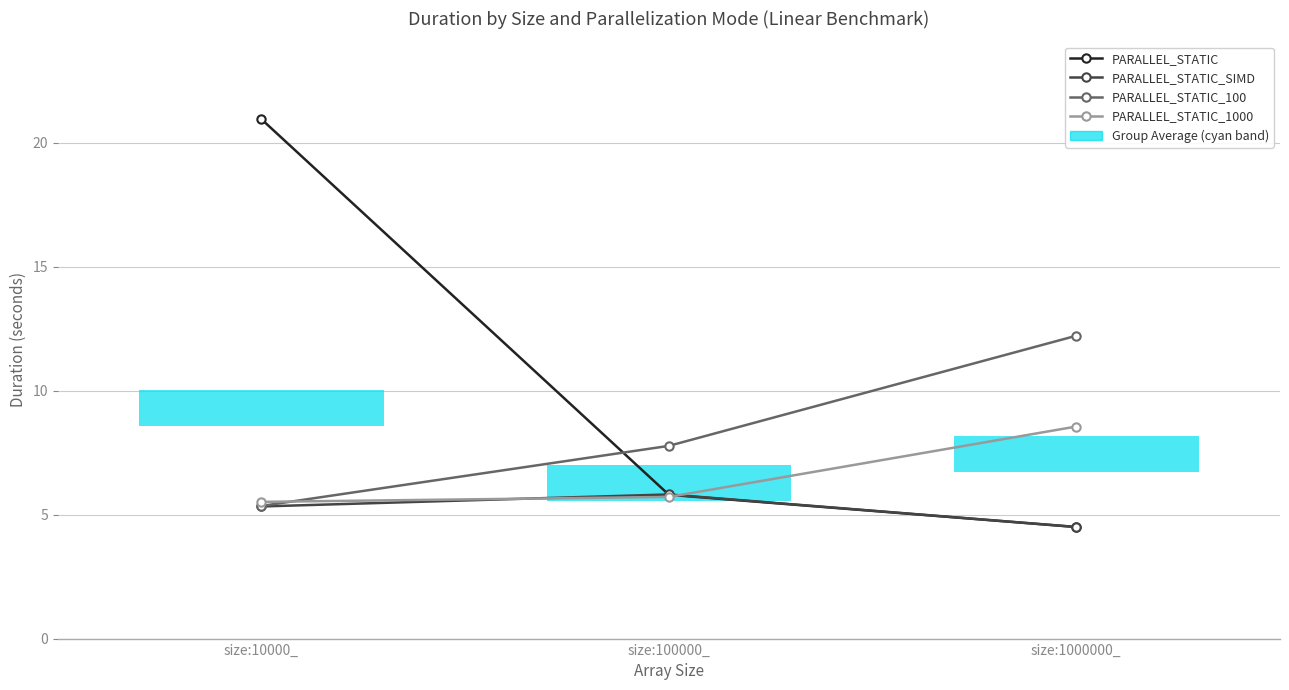

Reading left to right, list all the values displayed in this chart.

PARALLEL_STATIC: size:10000_=20.9	size:100000_=5.8	size:1000000_=4.5
PARALLEL_STATIC_SIMD: size:10000_=5.3	size:100000_=5.8	size:1000000_=4.5
PARALLEL_STATIC_100: size:10000_=5.3	size:100000_=7.8	size:1000000_=12.2
PARALLEL_STATIC_1000: size:10000_=5.5	size:100000_=5.7	size:1000000_=8.6